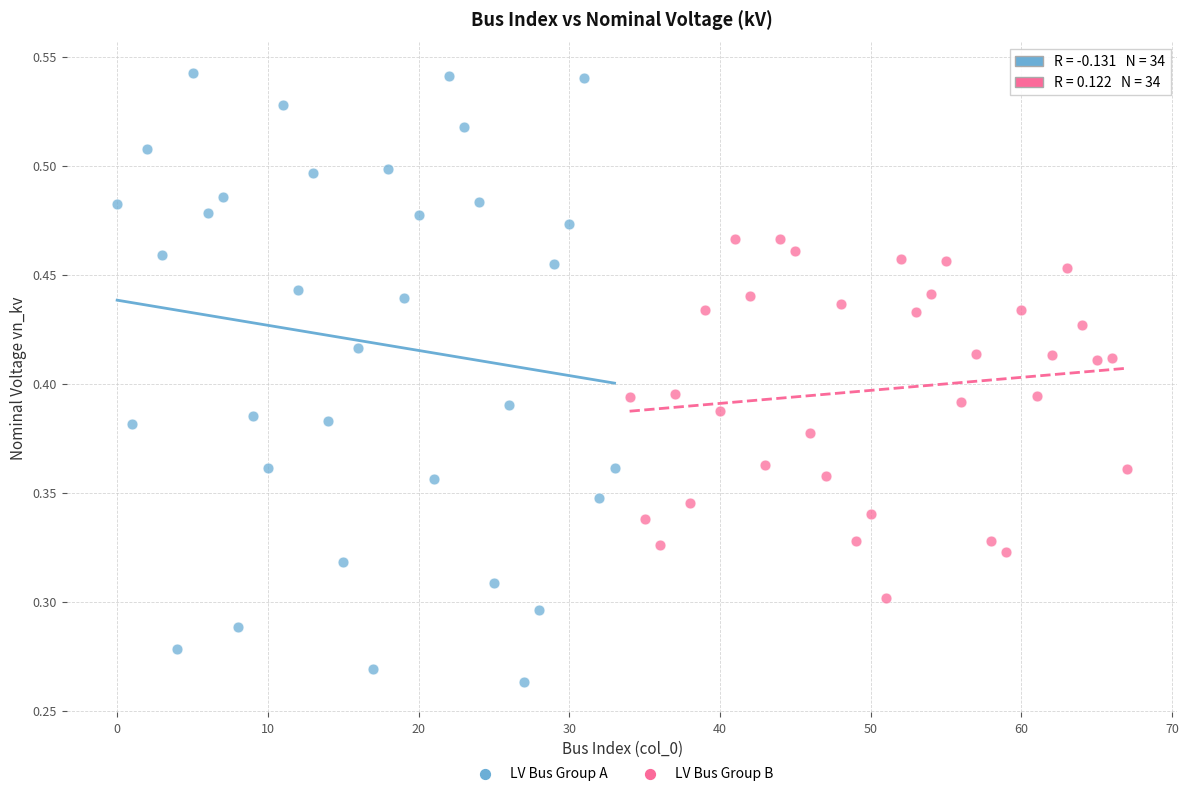

Which series contains the highest Y value?

LV Bus Group A